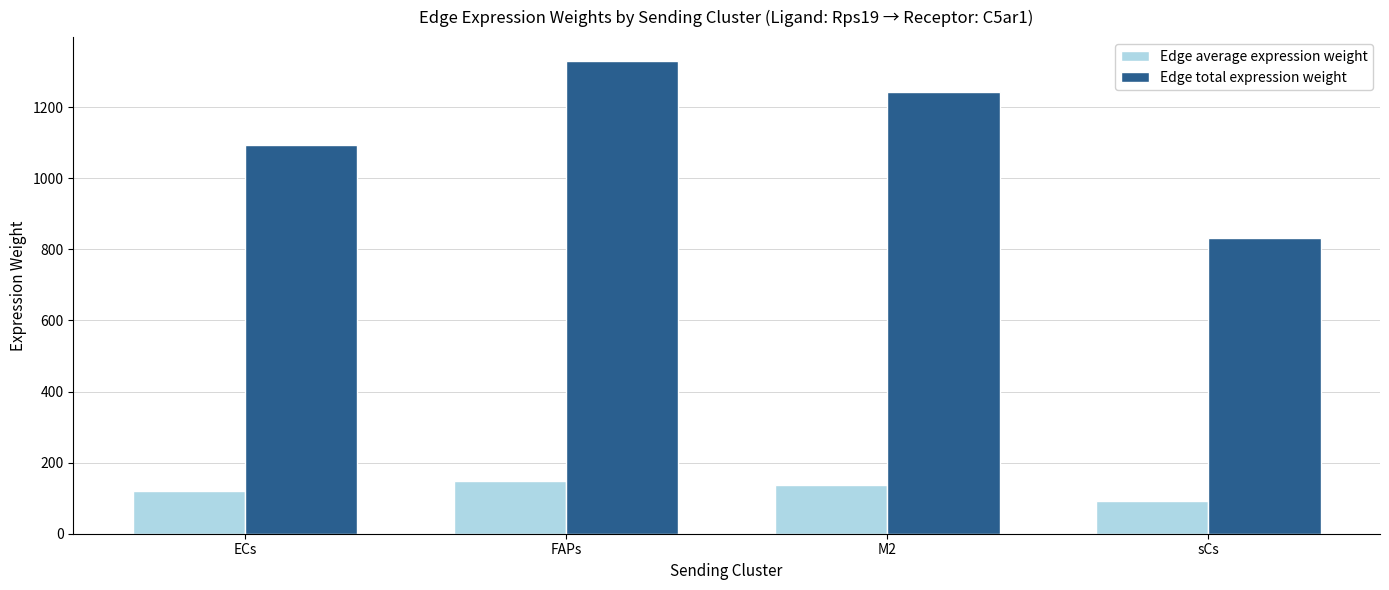

What is the sum of all Edge total expression weight values?

4499.2